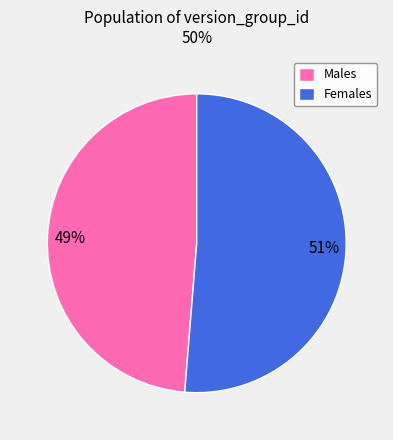

What is the largest slice in the pie chart?

Females